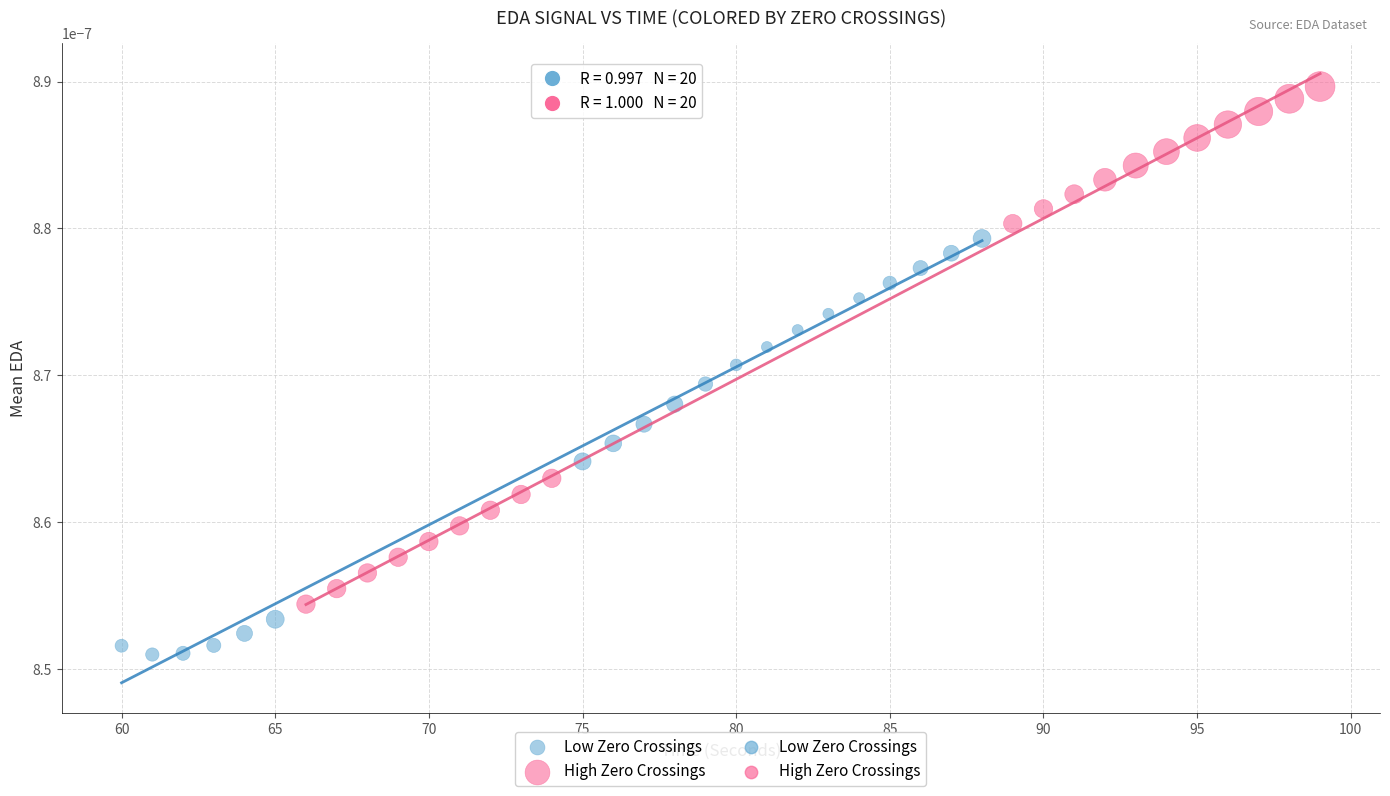

Which series contains the highest Y value?

High Zero Crossings